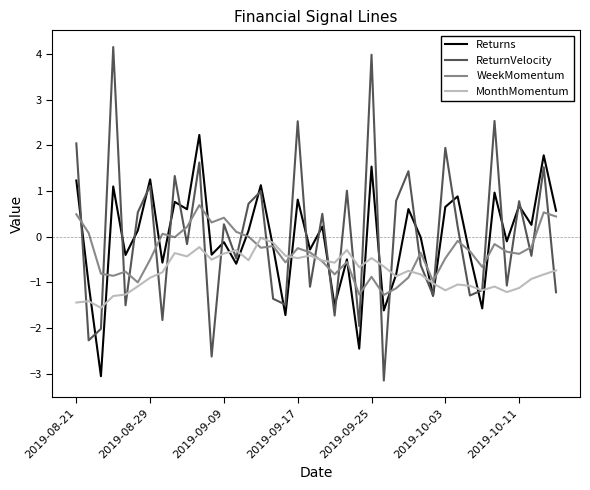

What is the minimum value shown in the chart?

-3.1